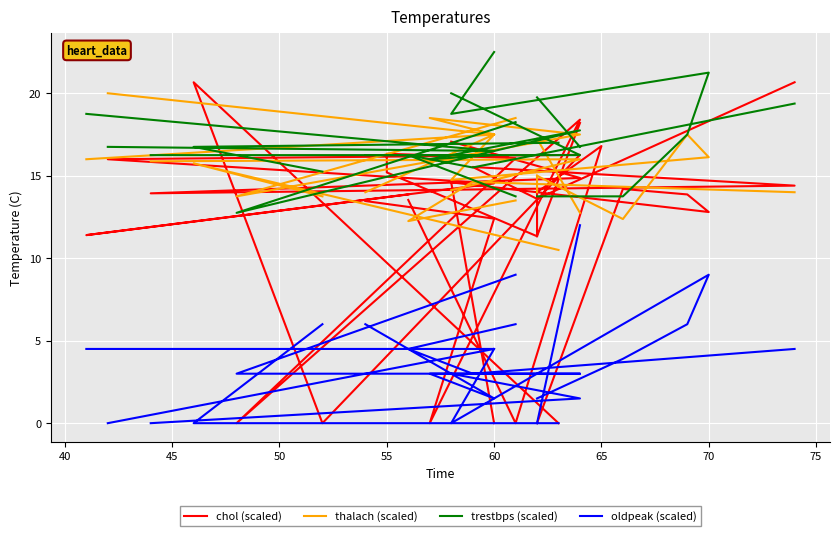

The chol (scaled) series shows 7.8 at 38. True or false?

False